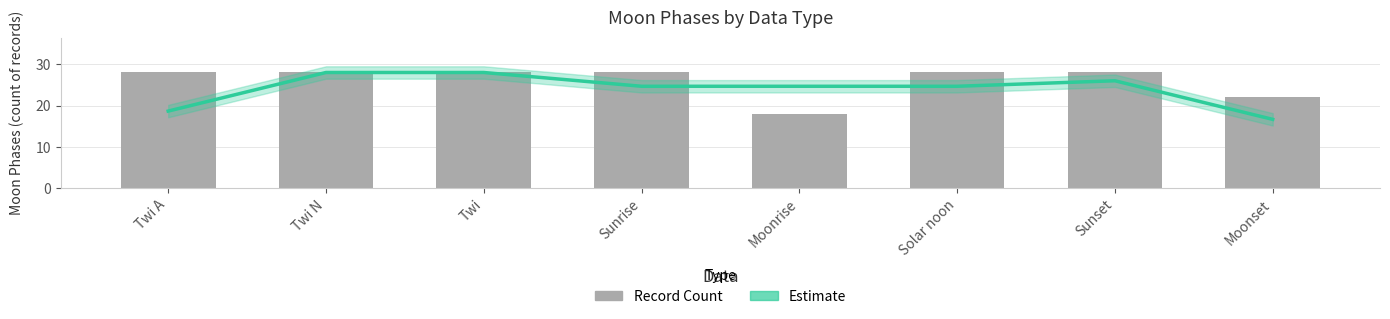

What is the label of the 8th bar from the right?

Twi A